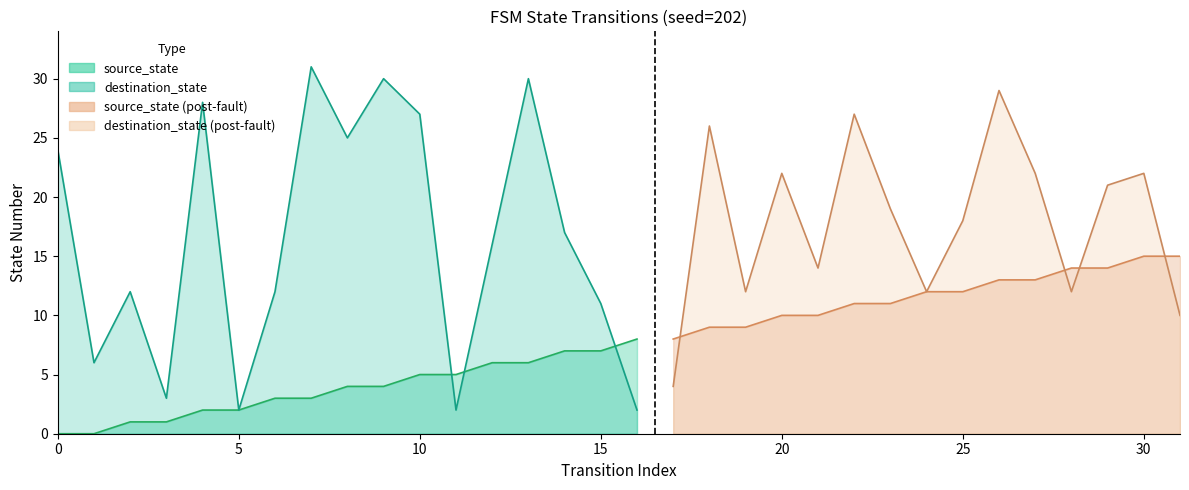

The source_state series shows 5 at 10. True or false?

True